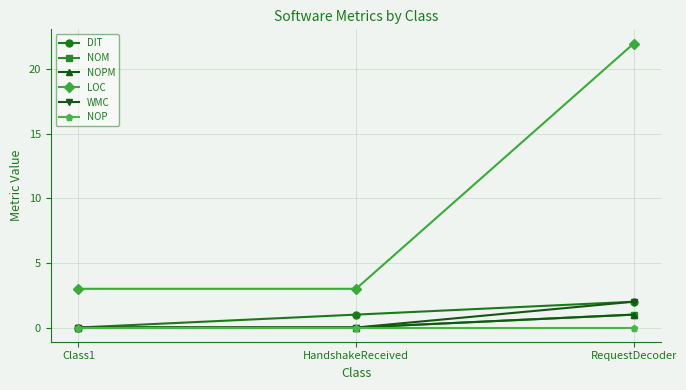

At how many categories does at least one series exceed 10?

1